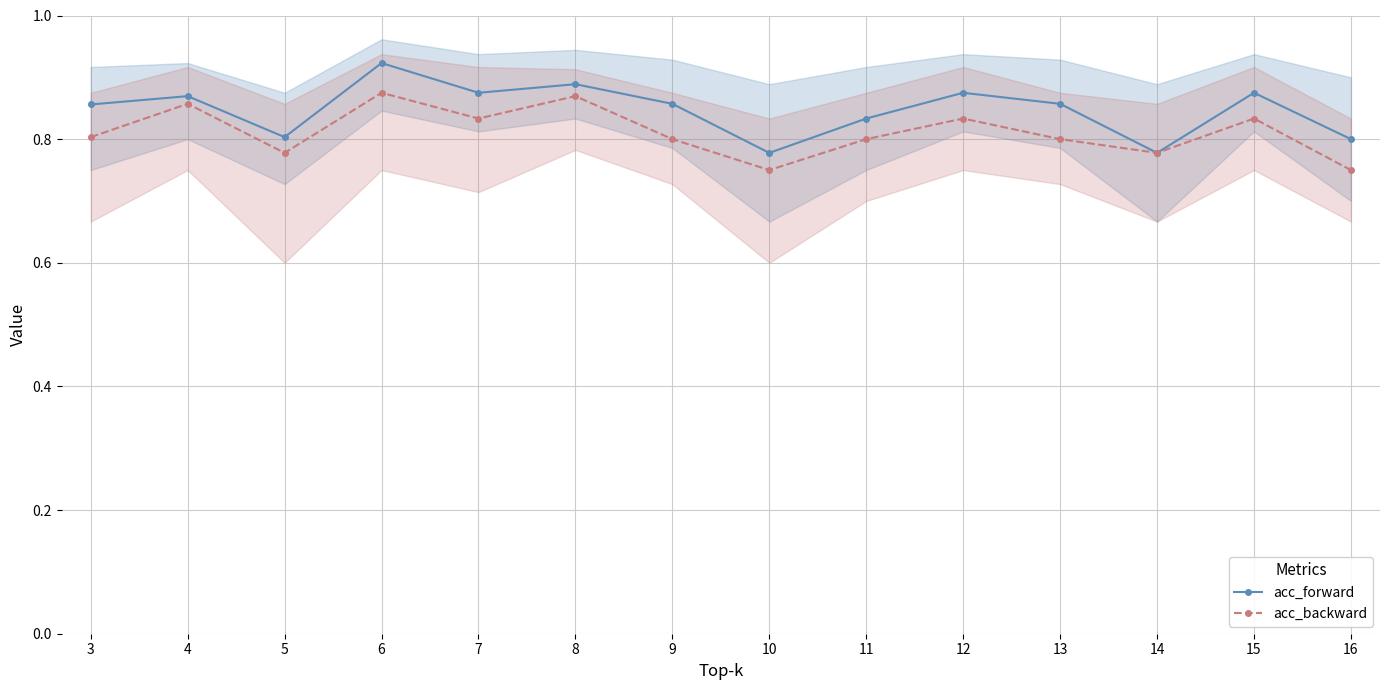

Is the value of acc_backward at 7 greater than the value of acc_forward at 14?

Yes